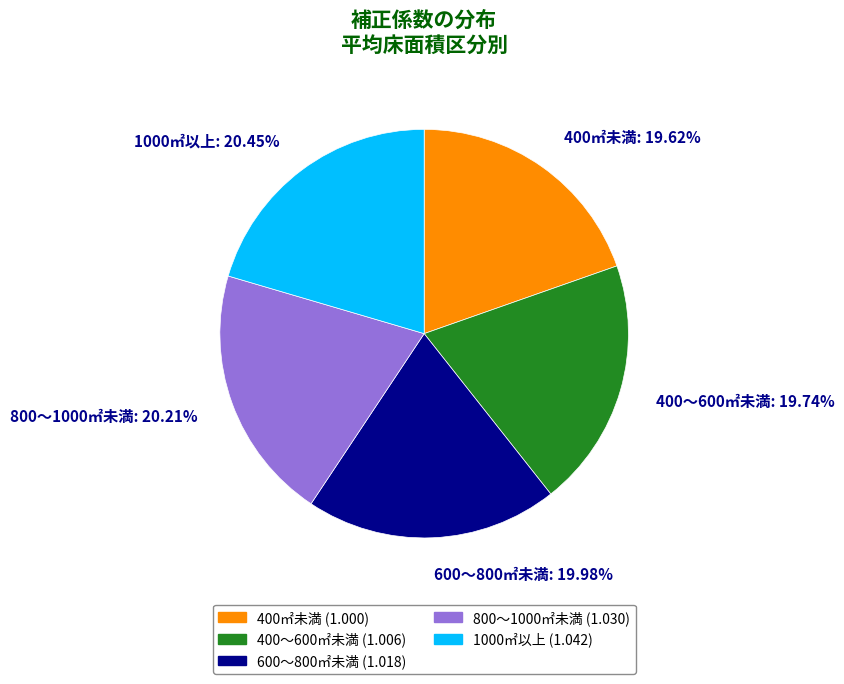

Does any single category account for the majority?

No